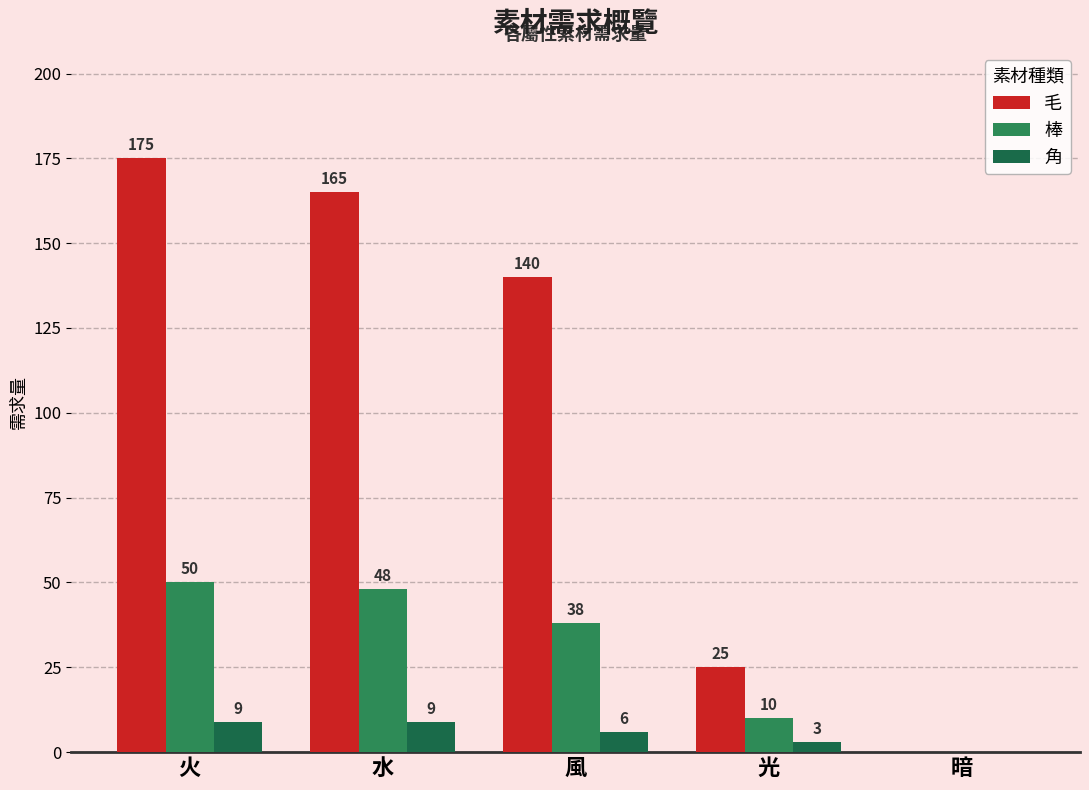

Rank the categories by 棒 value from highest to lowest.

火, 水, 風, 光, 暗